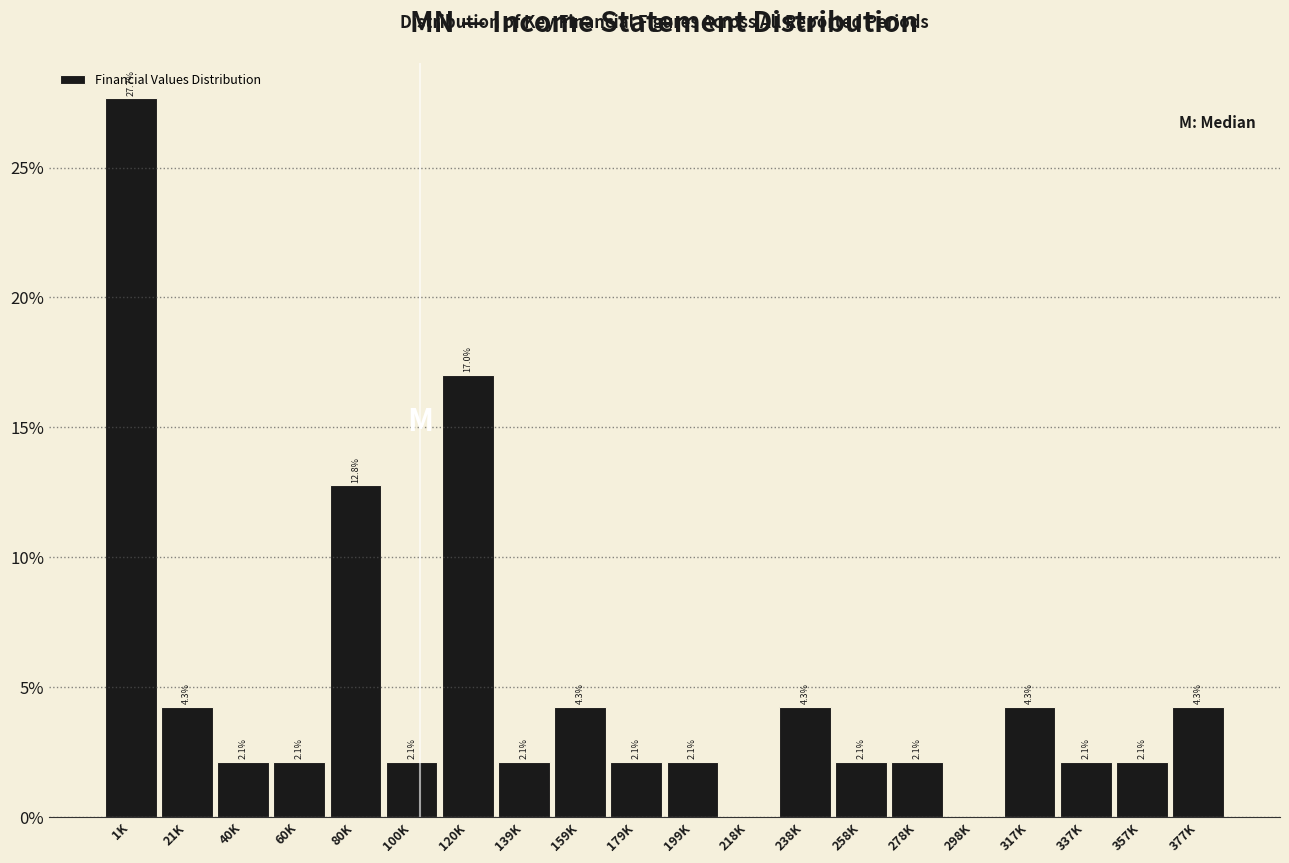

Are the bars horizontal?

No